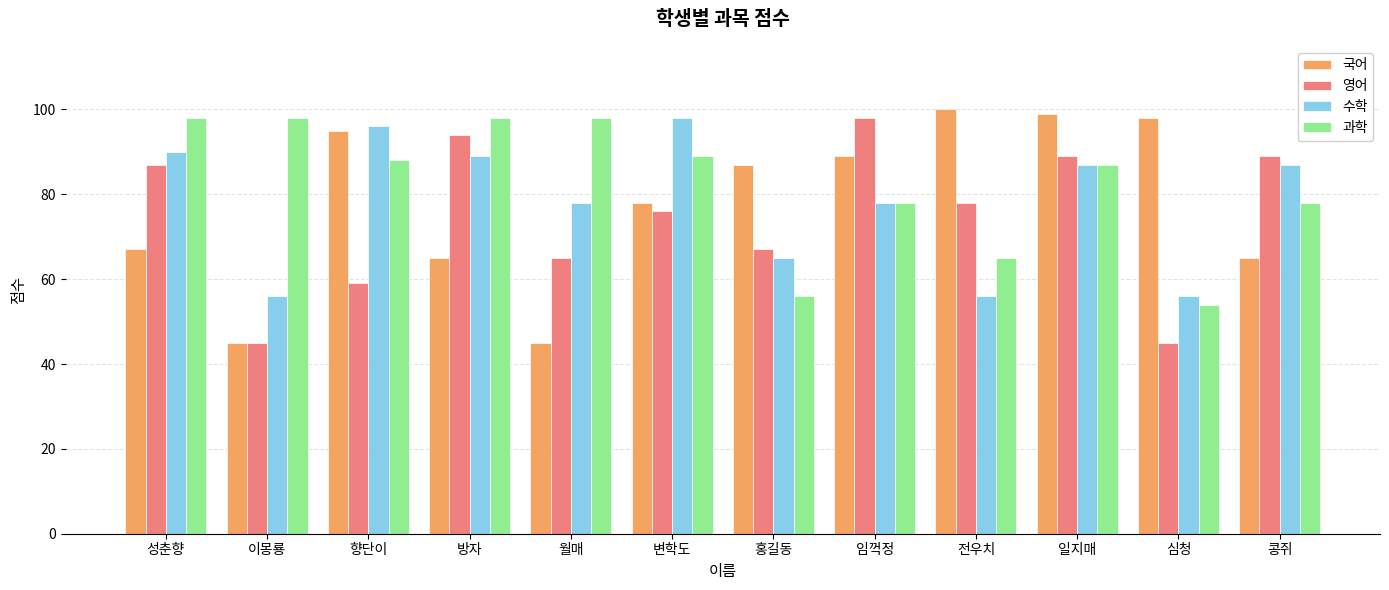

What is the label of the 7th bar from the left?

홍길동